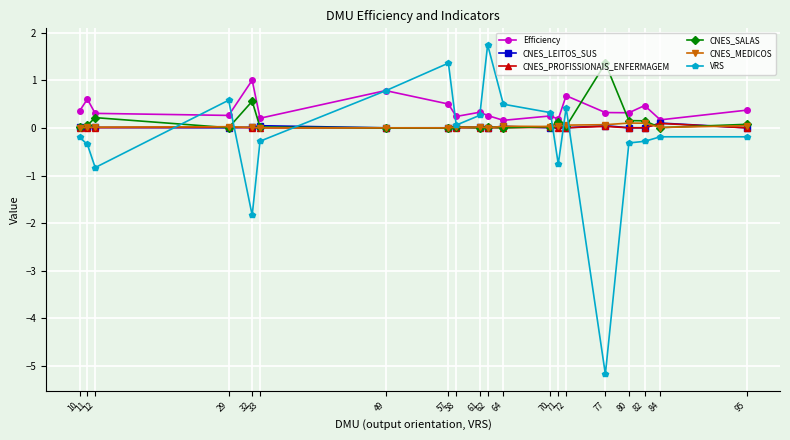

In VRS, how many points are lower than both neighbors (excluding endpoints)?

5